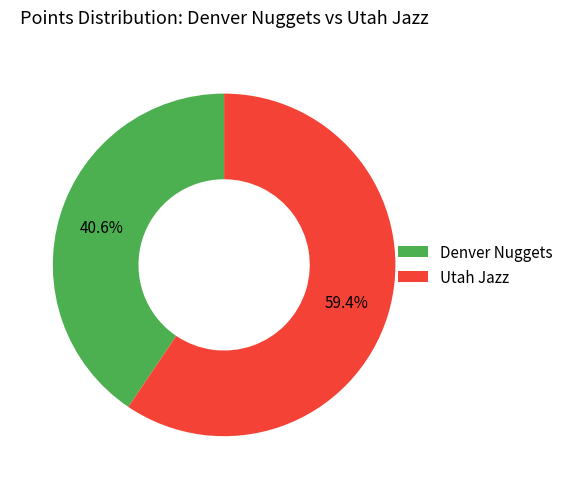

Rank the categories by value from highest to lowest.

Utah Jazz, Denver Nuggets